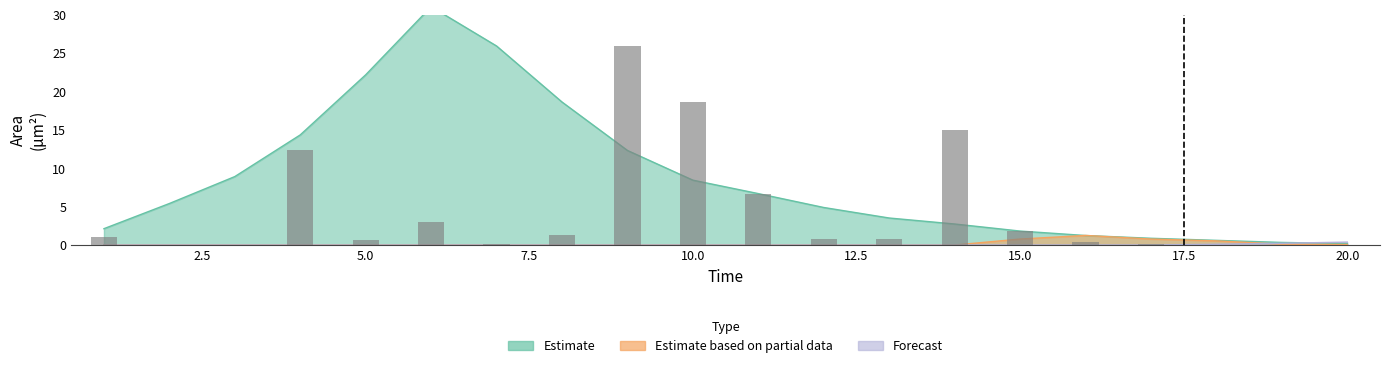

Reading right to left, what are all the values shown in this chart?

Estimate: 20=0.2	19=0.3	18=0.6	17=0.9	16=1.2	15=1.8	14=2.7	13=3.5	12=4.9	11=6.7	10=8.4	9=12.3	8=18.6	7=25.9	6=31.1	5=22.2	4=14.3	3=8.9	2=5.4	1=2.1
Estimate based on partial data: 20=0.1	19=0.1	18=0.5	17=0.8	16=1.2	15=0.8	14=0.0	13=0.0	12=0.0	11=0.0	10=0.0	9=0.0	8=0.0	7=0.0	6=0.0	5=0.0	4=0.0	3=0.0	2=0.0	1=0.0
Forecast: 20=0.4	19=0.2	18=0.1	17=0.0	16=0.0	15=0.0	14=0.0	13=0.0	12=0.0	11=0.0	10=0.0	9=0.0	8=0.0	7=0.0	6=0.0	5=0.0	4=0.0	3=0.0	2=0.0	1=0.0